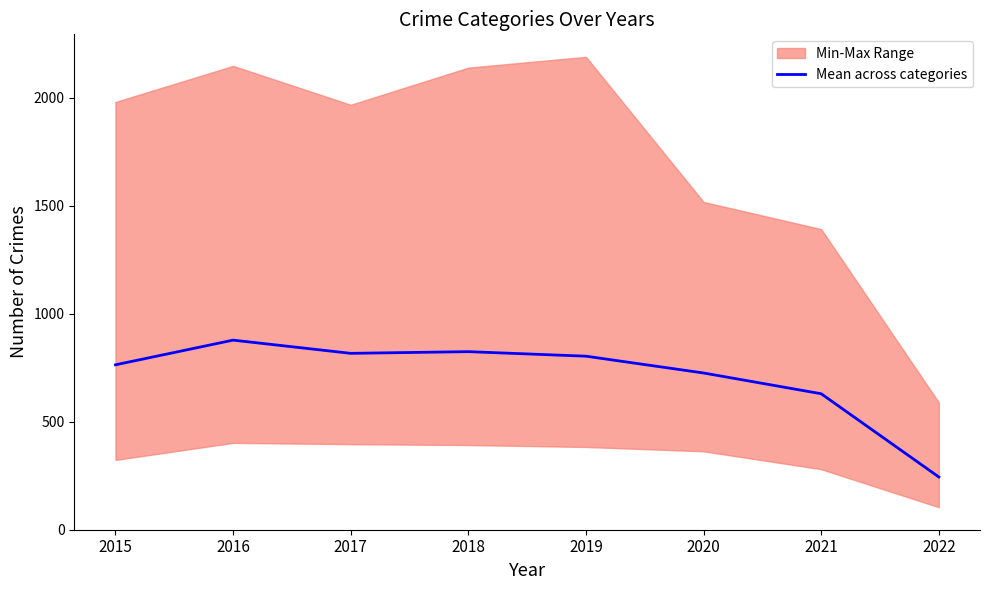

How many values are below 803?

4